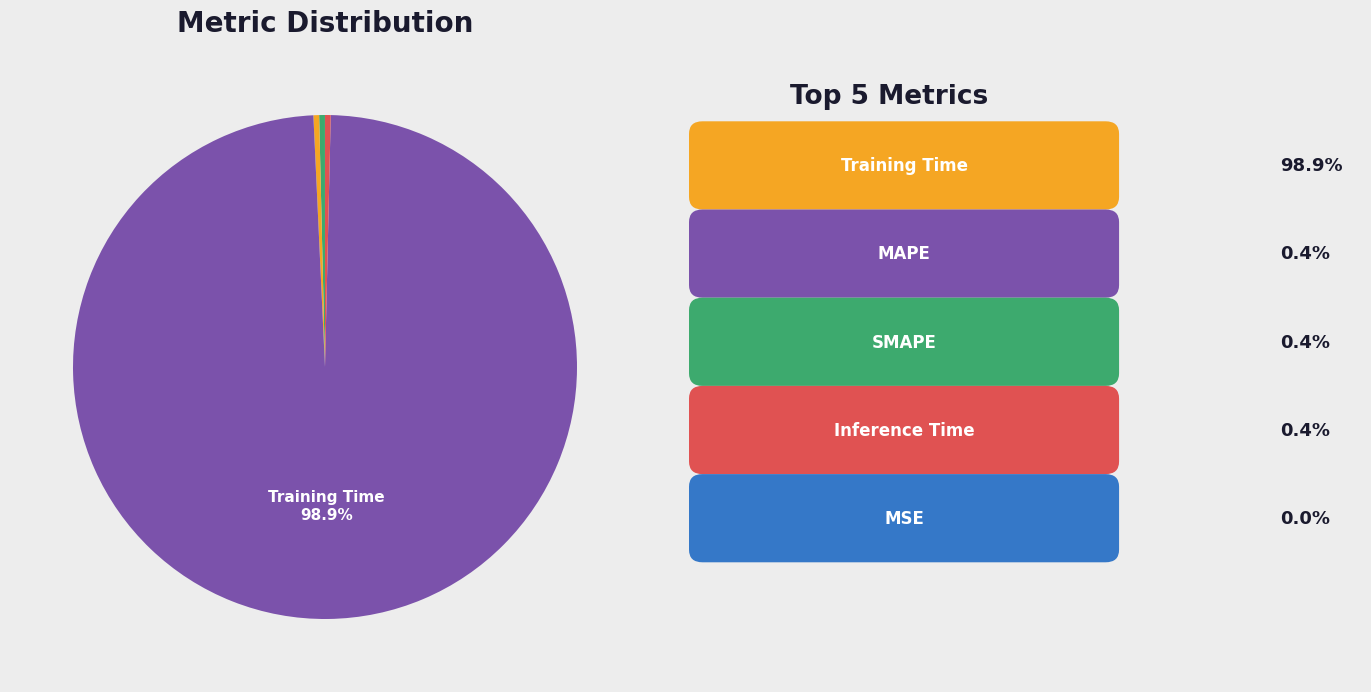

Is there any slice that represents more than half of the pie?

Yes